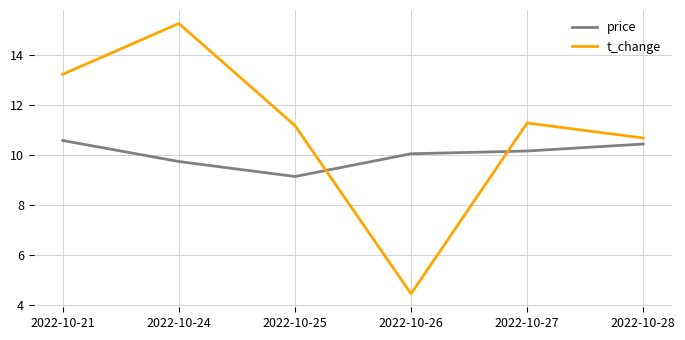

How many interior local peaks does the t_change series have?

2